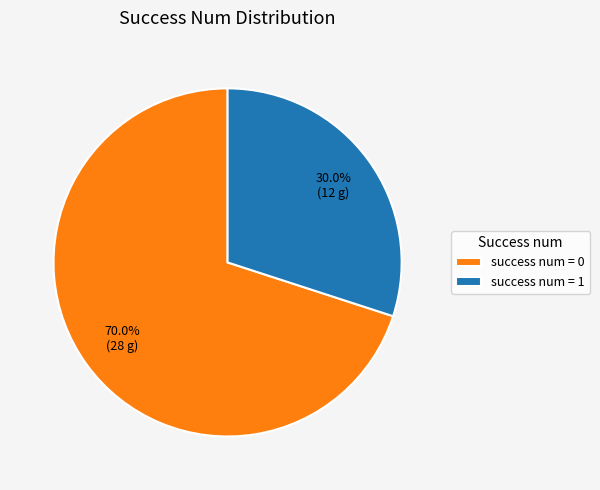

What percentage is NOT represented by success num = 1?

70.0%